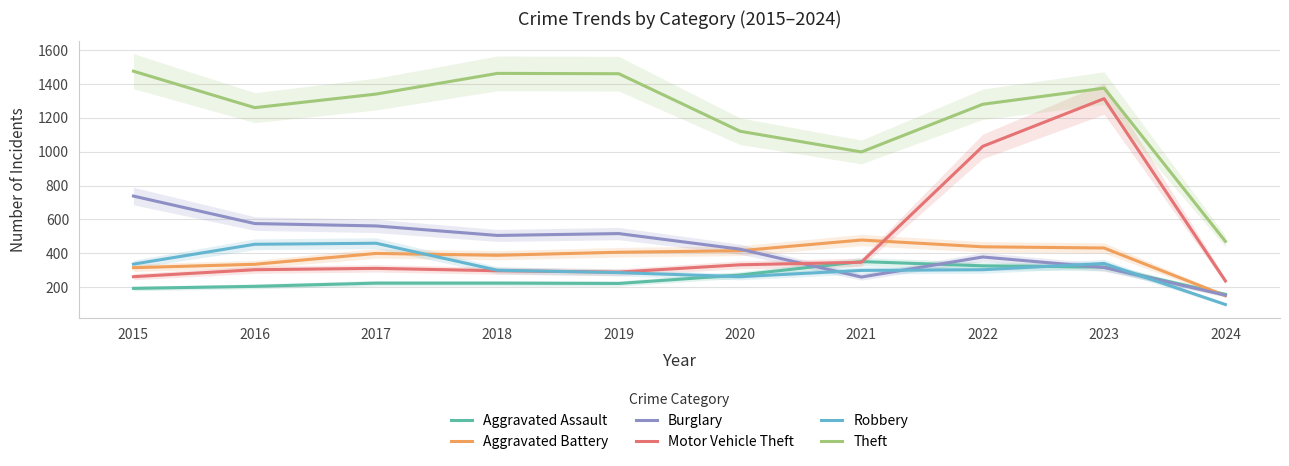

At which label is Motor Vehicle Theft closest to 775?

2022